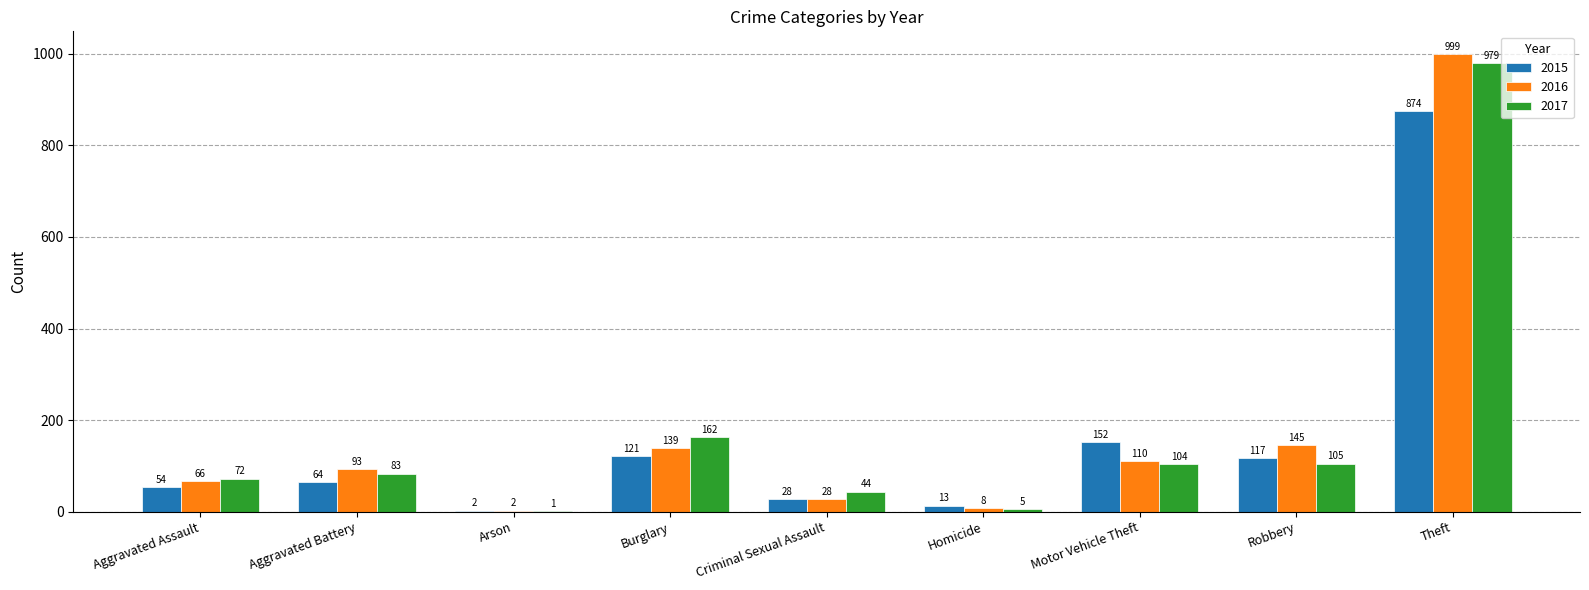

What is the average value of the 2016 series?

177